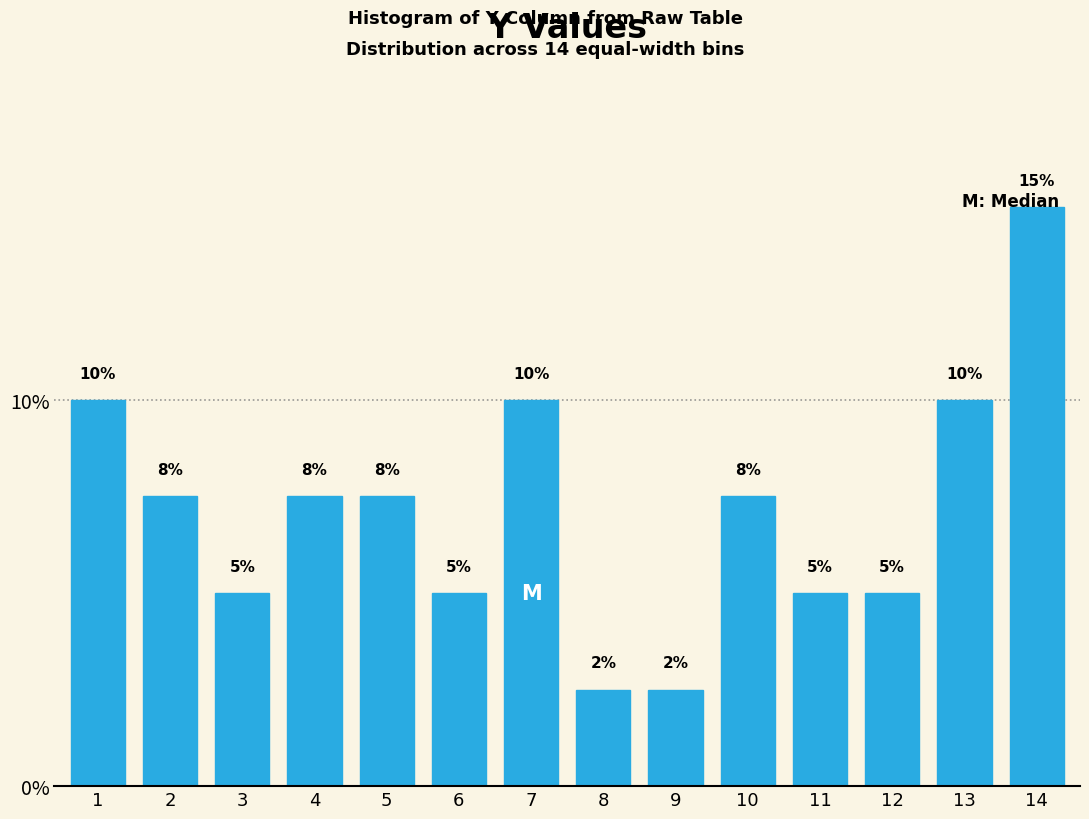

The chart shows a value of 10.0 at 1. True or false?

True